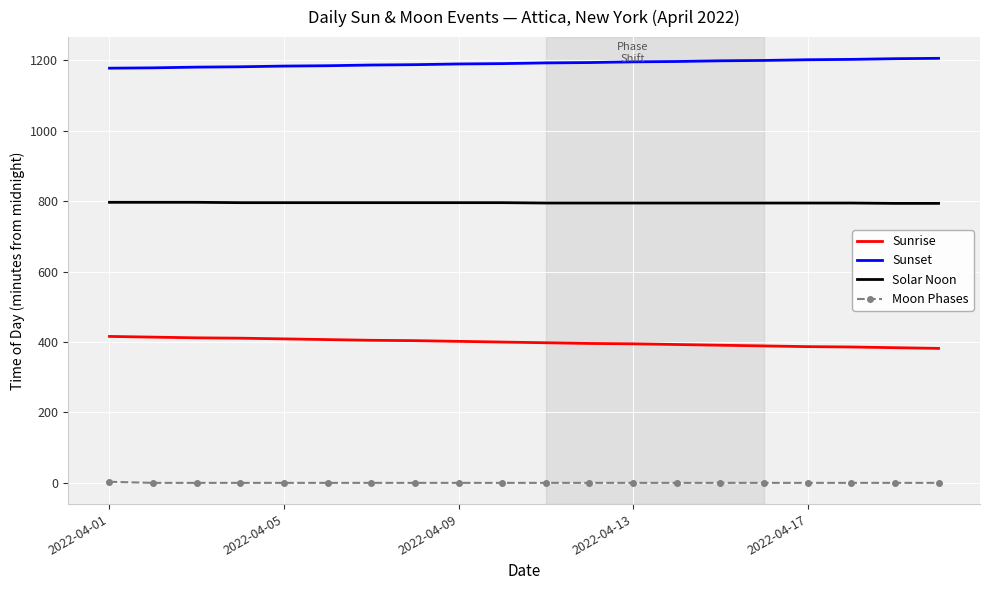

What is the highest value of the Sunrise series?

416